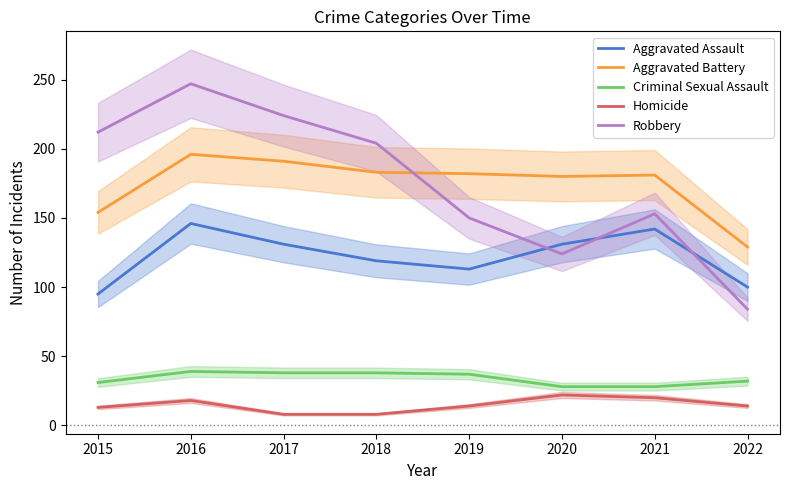

How many interior local peaks does the Robbery series have?

2